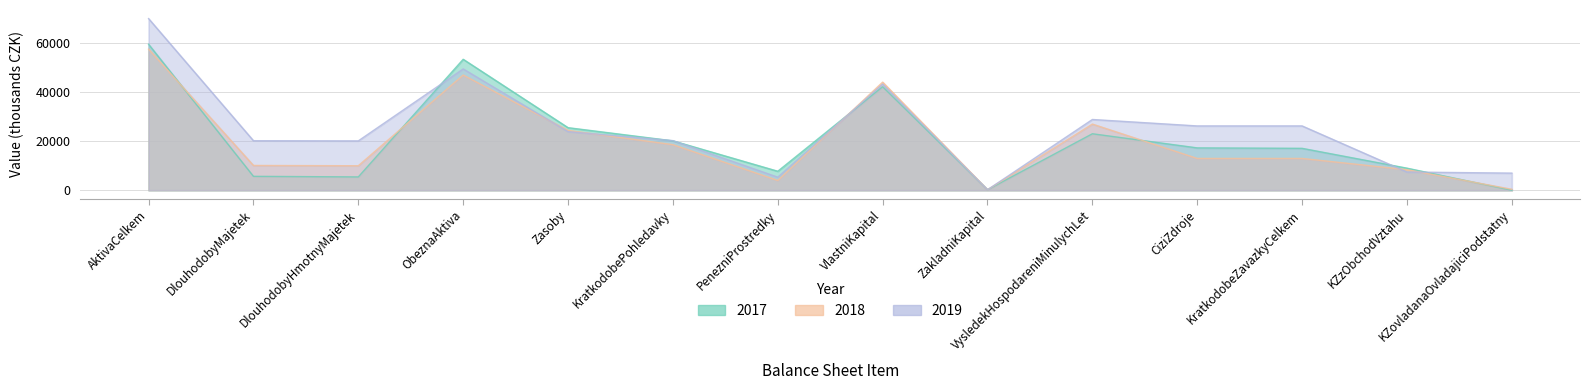

Count the number of categories in the chart.

14